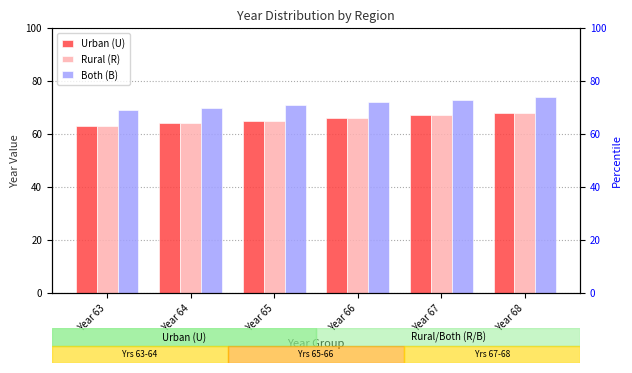

At how many categories does at least one series exceed 67?

6